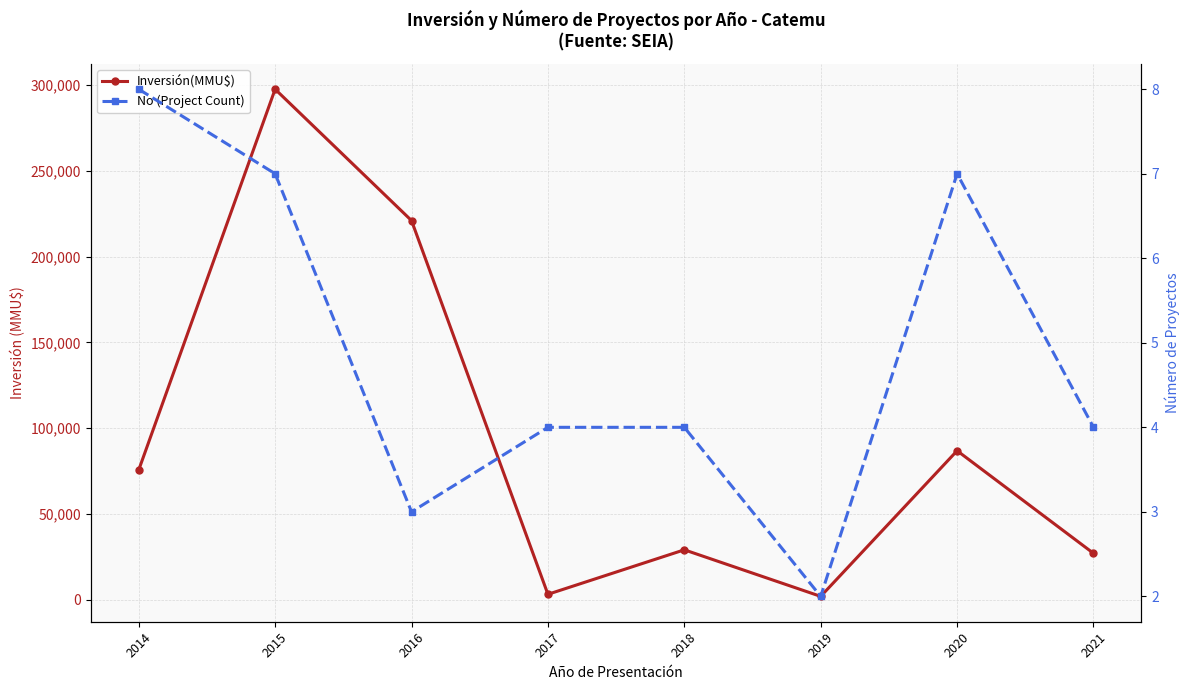

How many lines are shown in the chart?

2